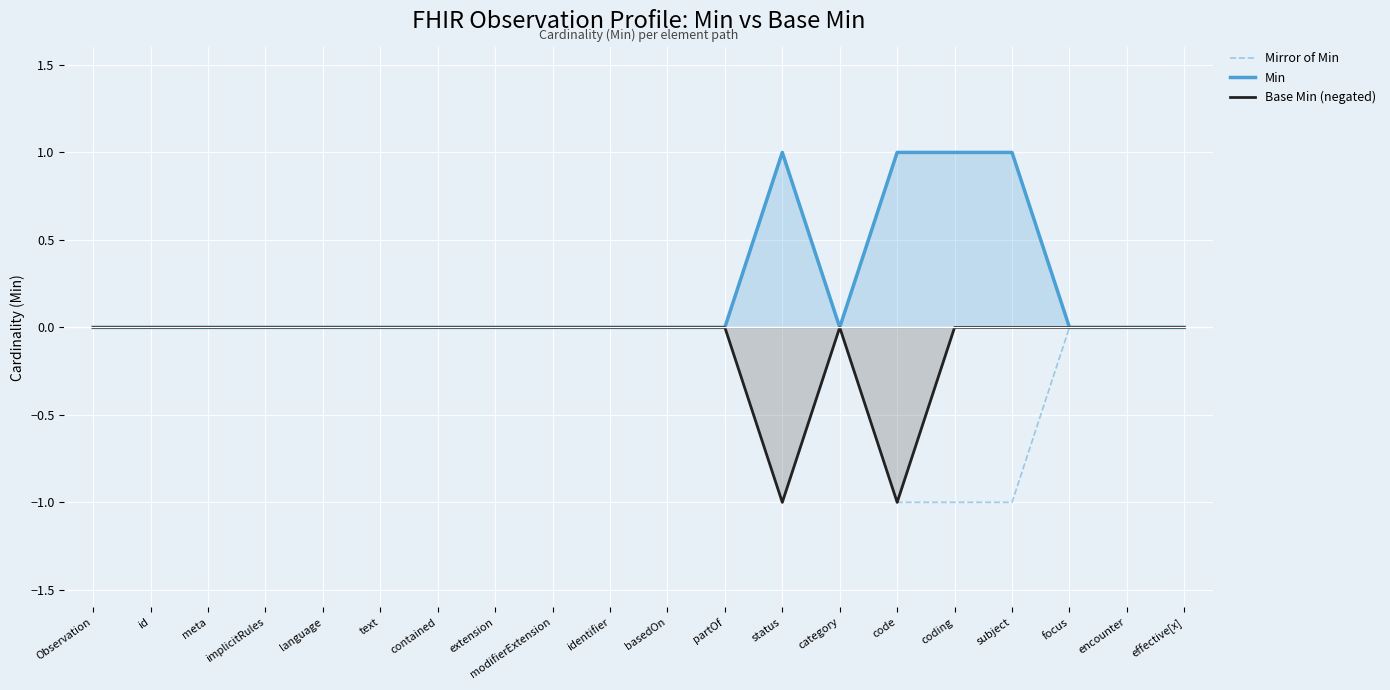

What is the total value across all series at code?

-1